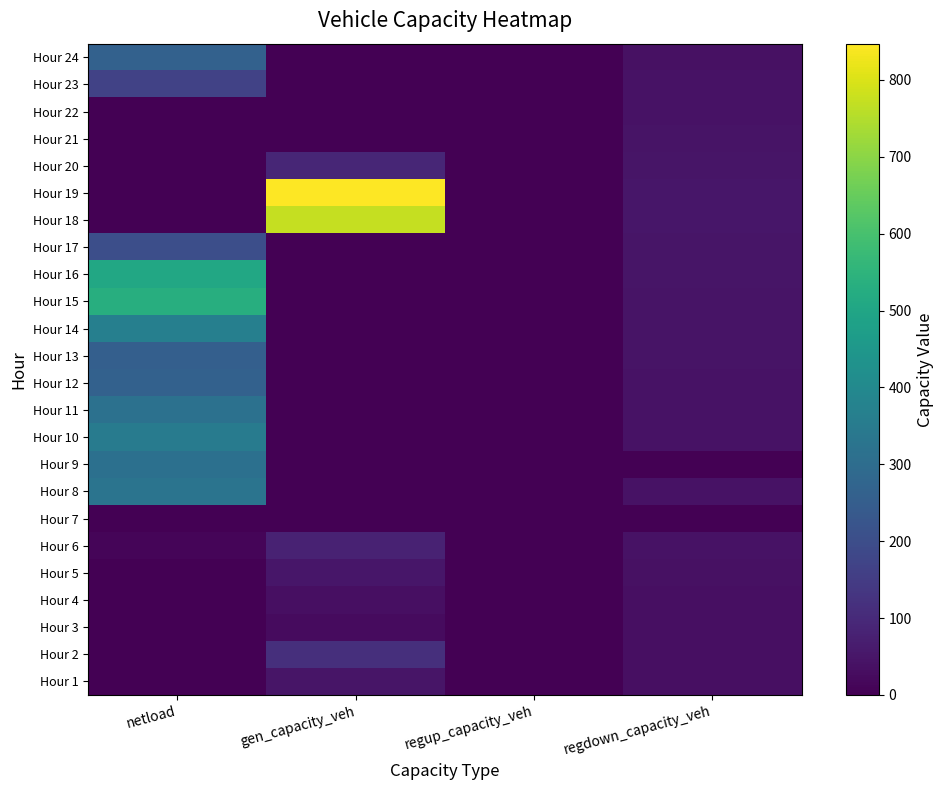

Which label corresponds to the largest value in the chart?

gen_capacity_veh